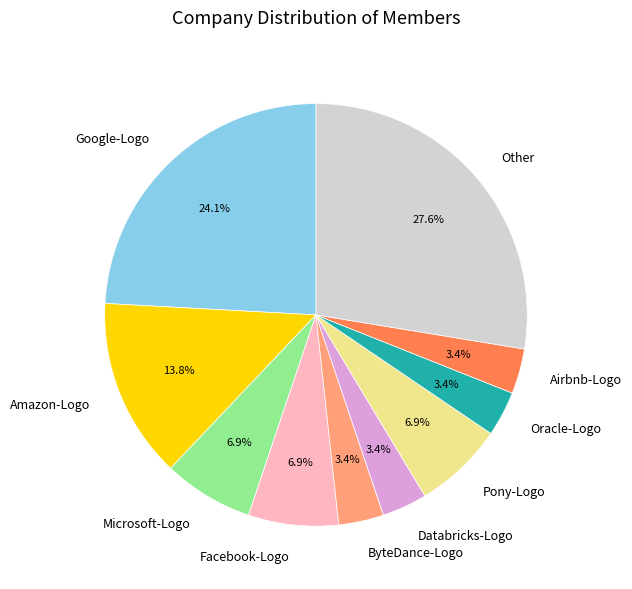

Which category has the biggest portion of the pie?

Other